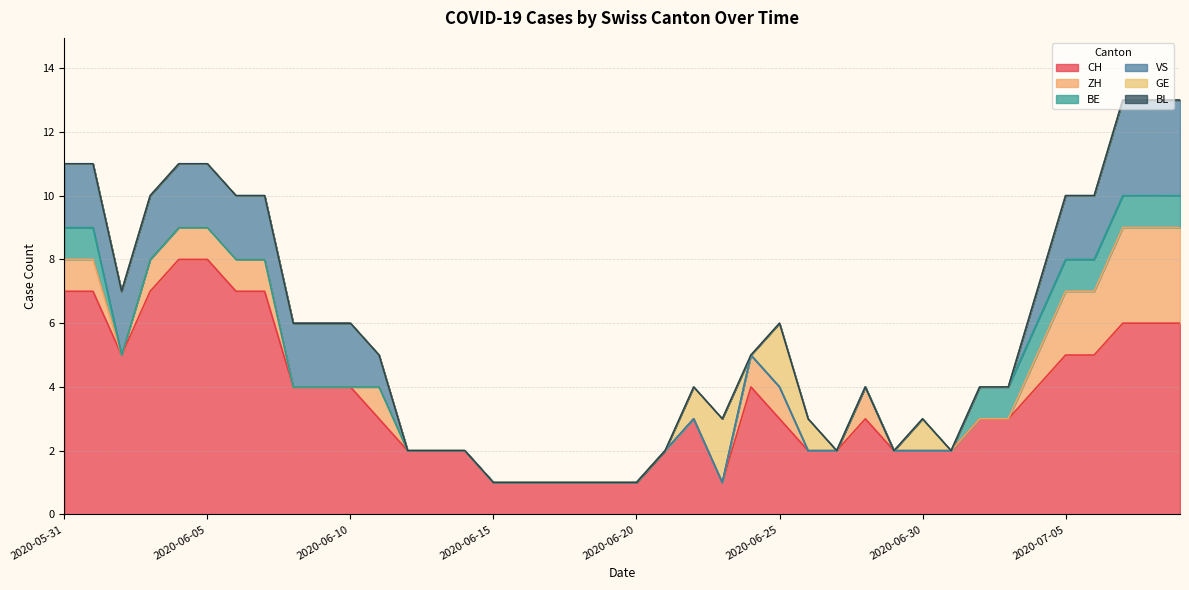

What position from the left is 2020-07-01?

32